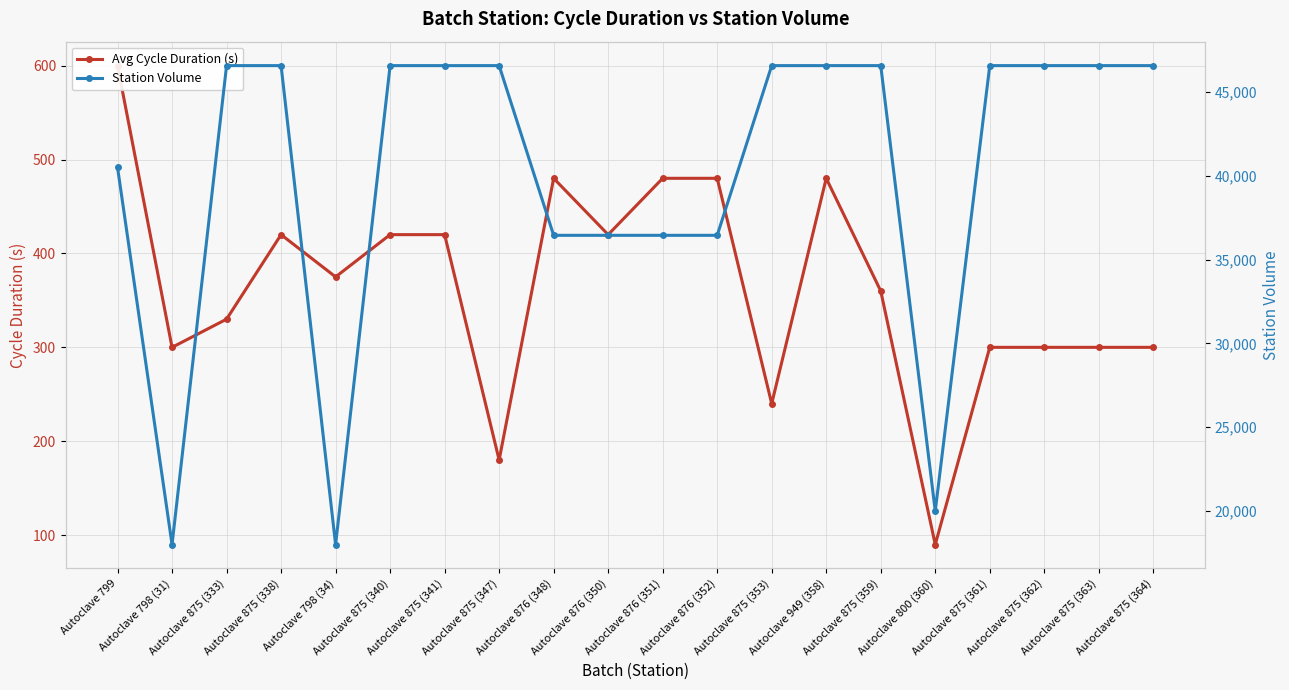

True or false: Station Volume and Avg Cycle Duration (s) cross at least once.

False